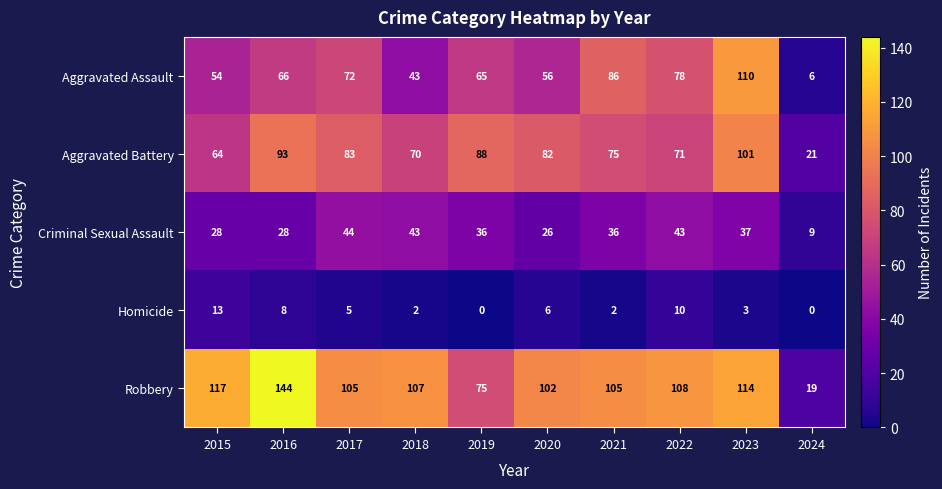

What is the spread (max minus min) of values at 2022?

98